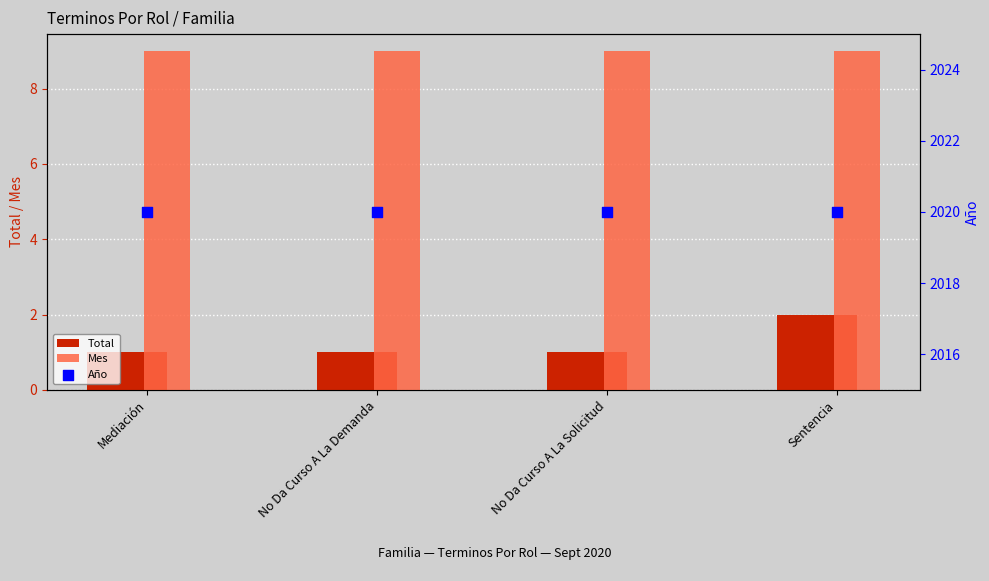

What are all the series names shown in the legend?

Total, Mes, Año